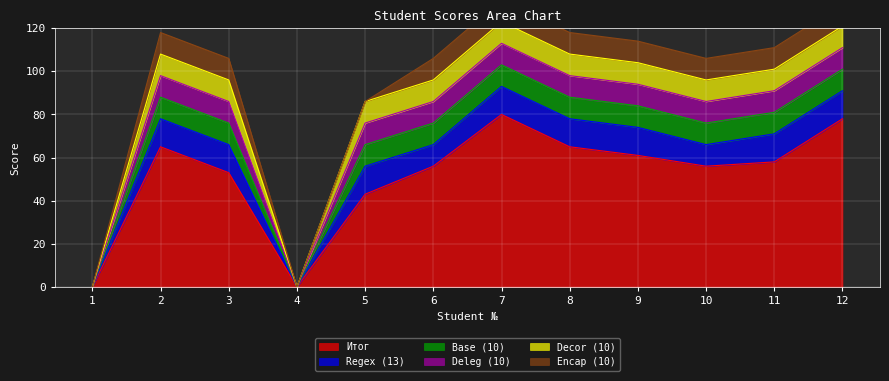

Rank the series at 4 from highest to lowest value.

Итог, Regex (13), Base (10), Deleg (10), Decor (10), Encap (10)